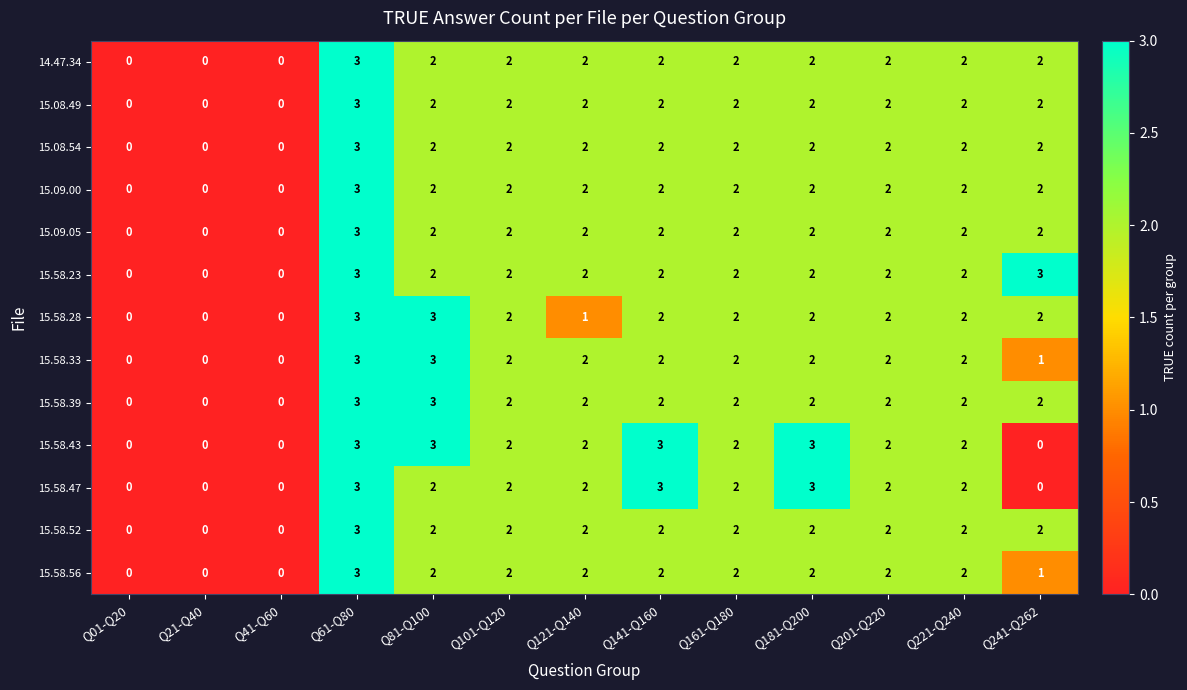

What is the maximum value for 15.58.39?

3